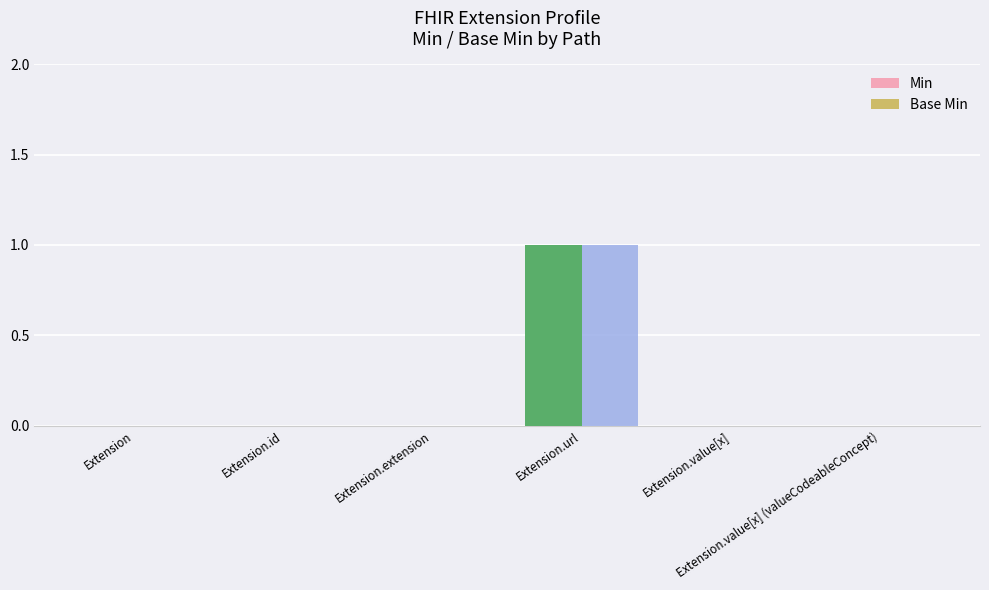

Are the bars grouped side by side (vs. stacked)?

Yes